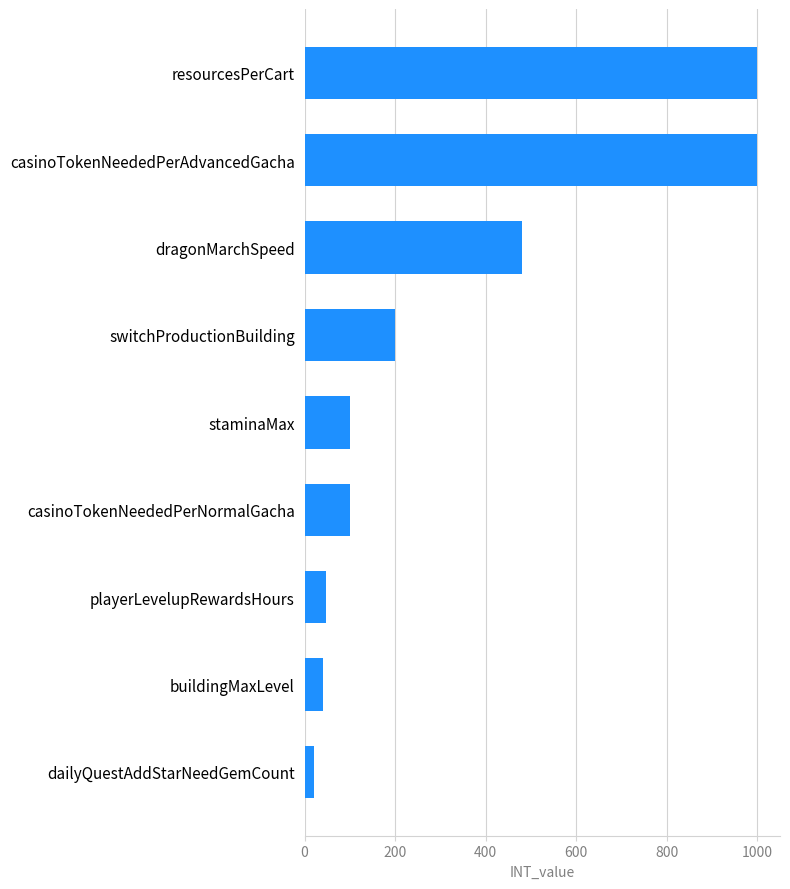

What is the maximum value shown in the chart?

1000